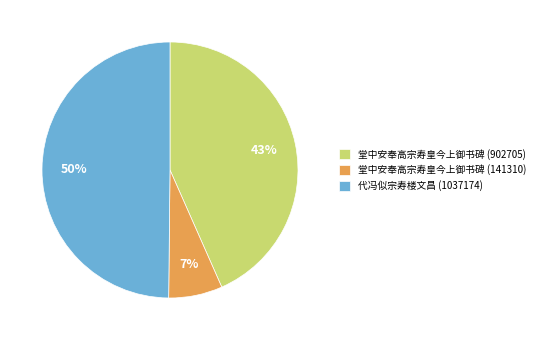

Which has a higher value, 堂中安奉高宗寿皇今上御书碑 (141310) or 代冯似宗寿楼文昌 (1037174)?

代冯似宗寿楼文昌 (1037174)